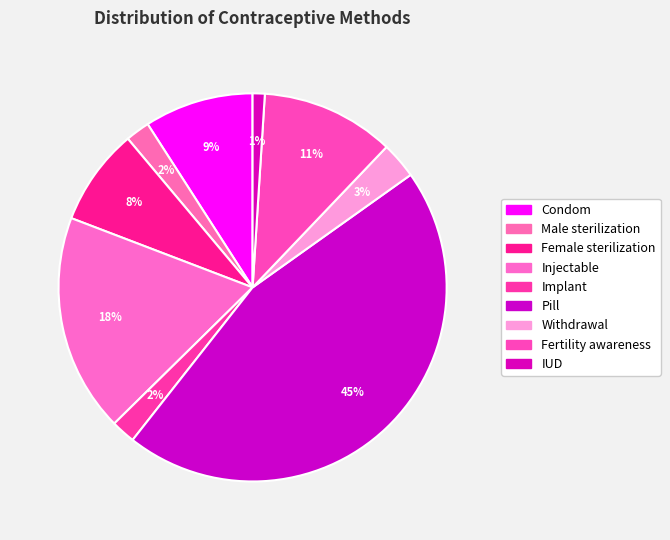

Which category has the biggest portion of the pie?

Pill